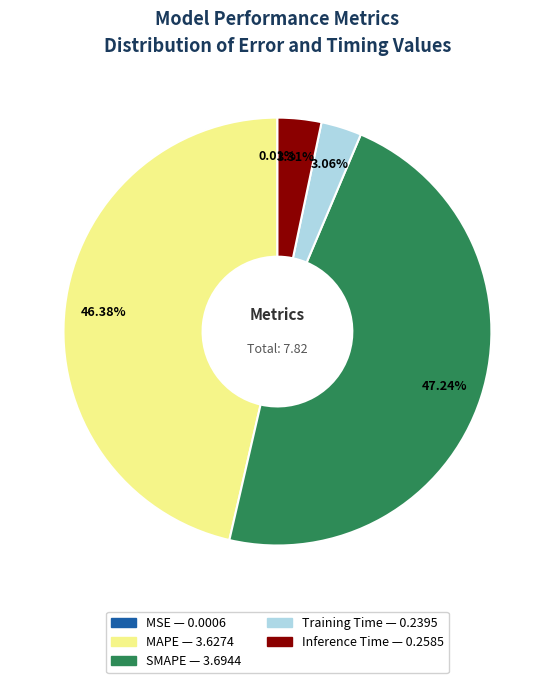

Approximately how many times larger is the value at Training Time compared to SMAPE?

0.1